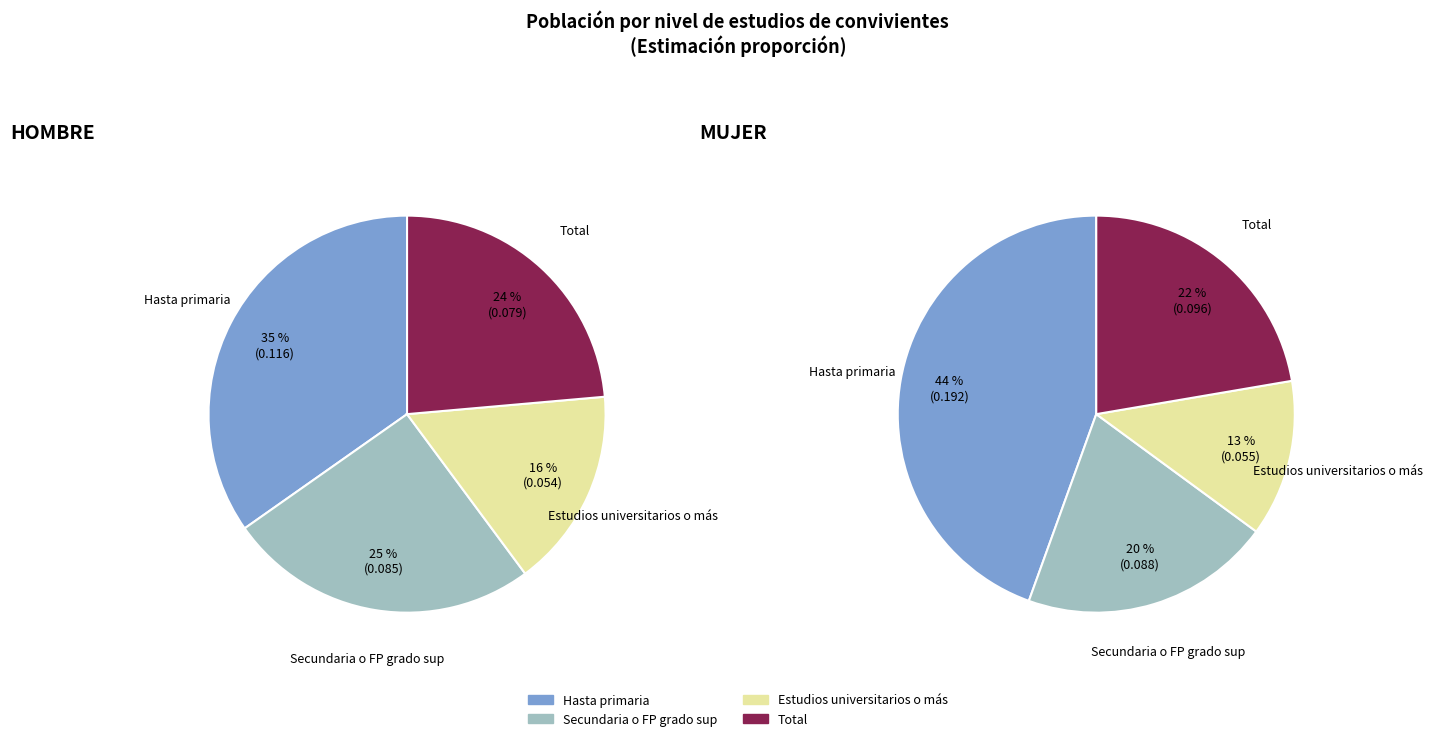

Does Total represent more than half of the total?

No